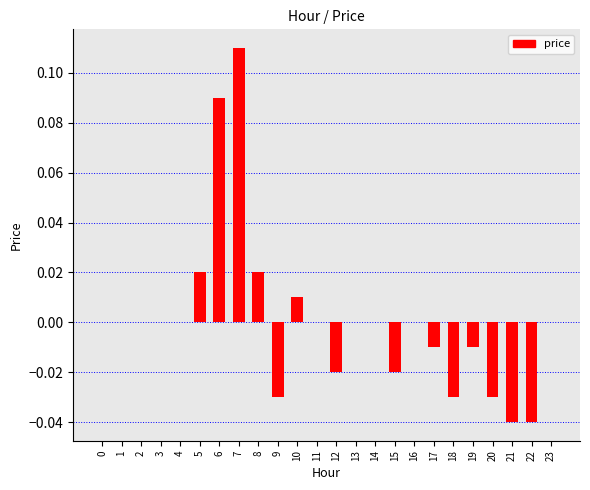

True or false: the data shows -0.0 at 15.

True